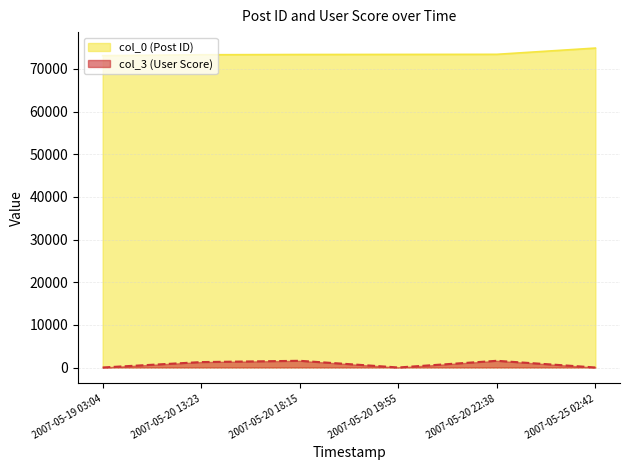

True or false: col_0 and col_3 cross at least once.

False